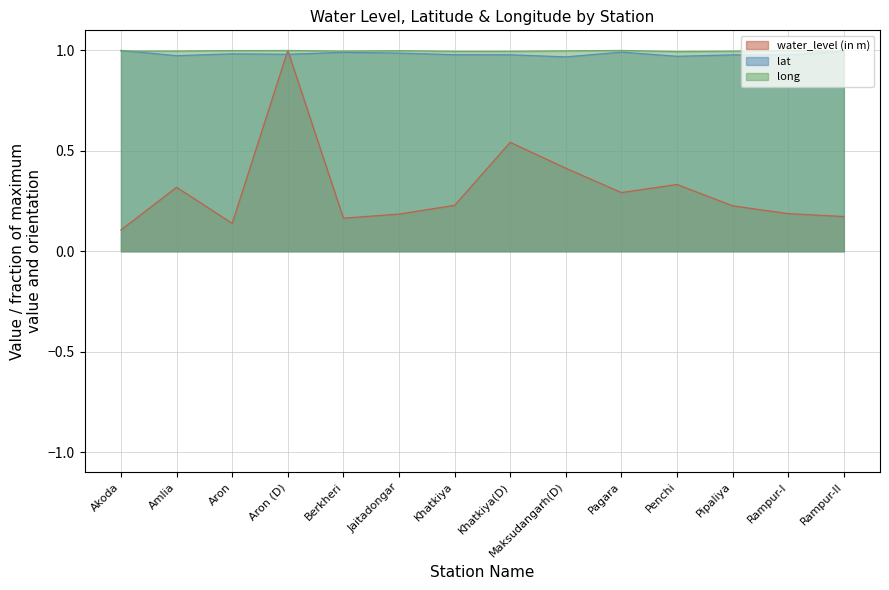

What is the label of the 14th point from the right?

Akoda